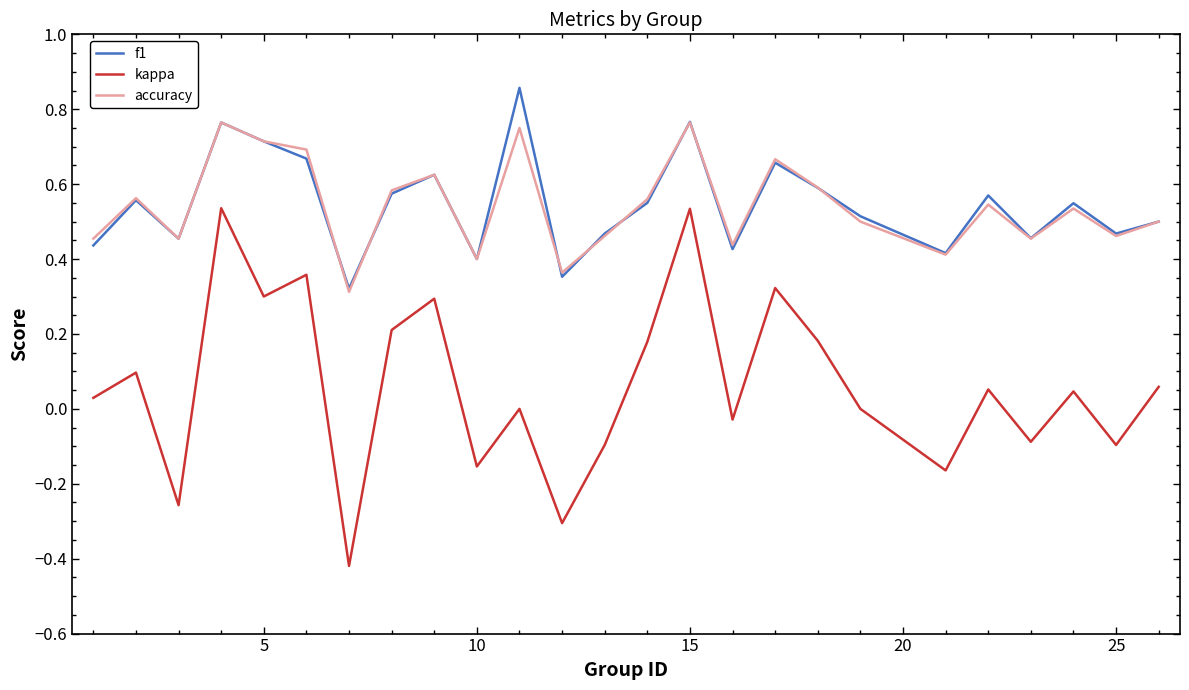

At how many categories does at least one series exceed 0?

25